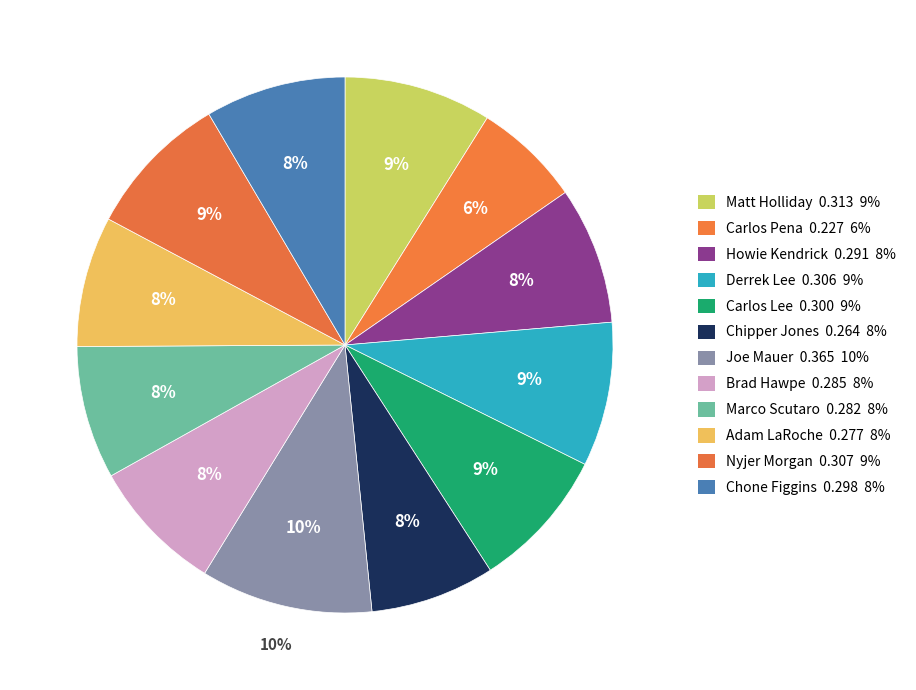

Is there any slice that represents more than half of the pie?

No